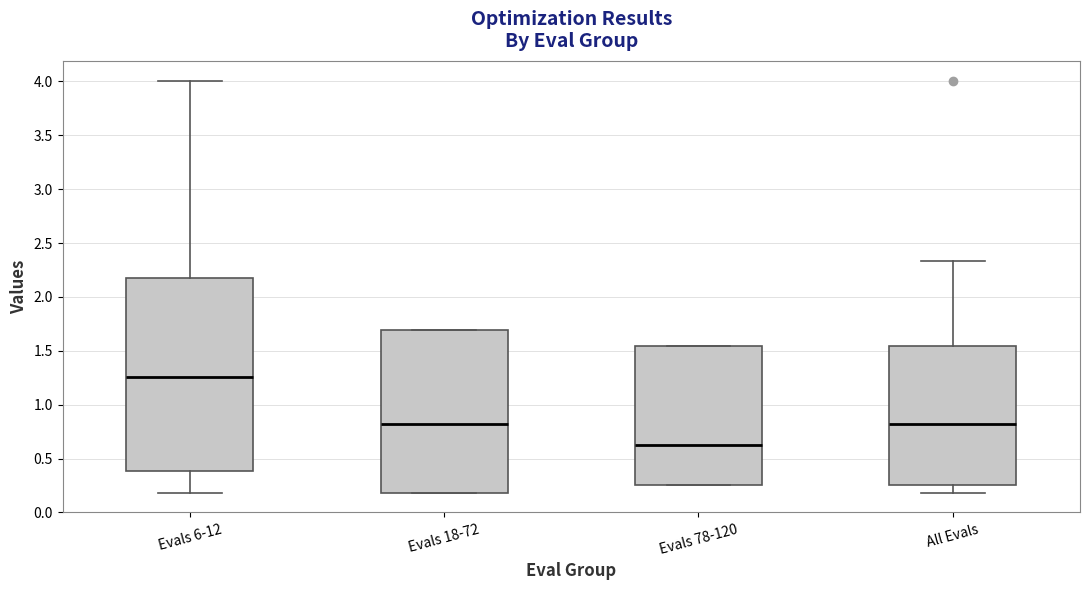

Comparing the boxes themselves (not the whiskers), which one is the tallest?

Evals 6-12